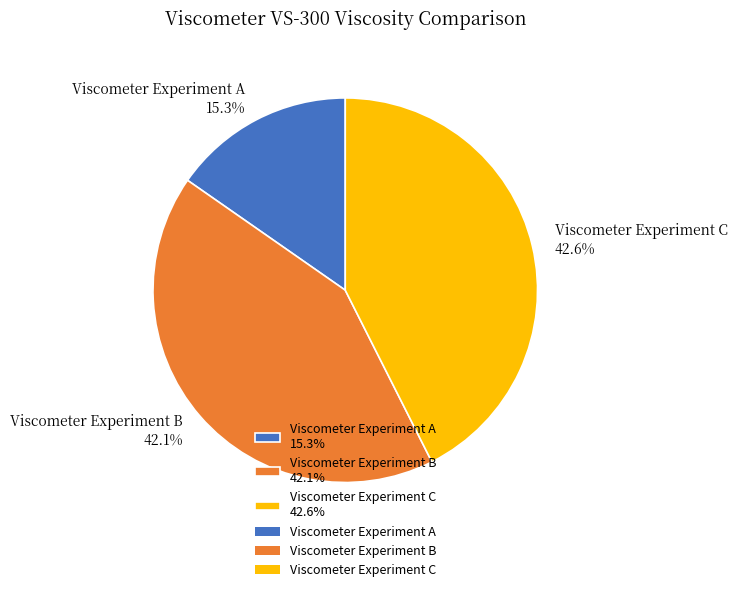

To the nearest percent, what portion does Viscometer Experiment B represent?

42%